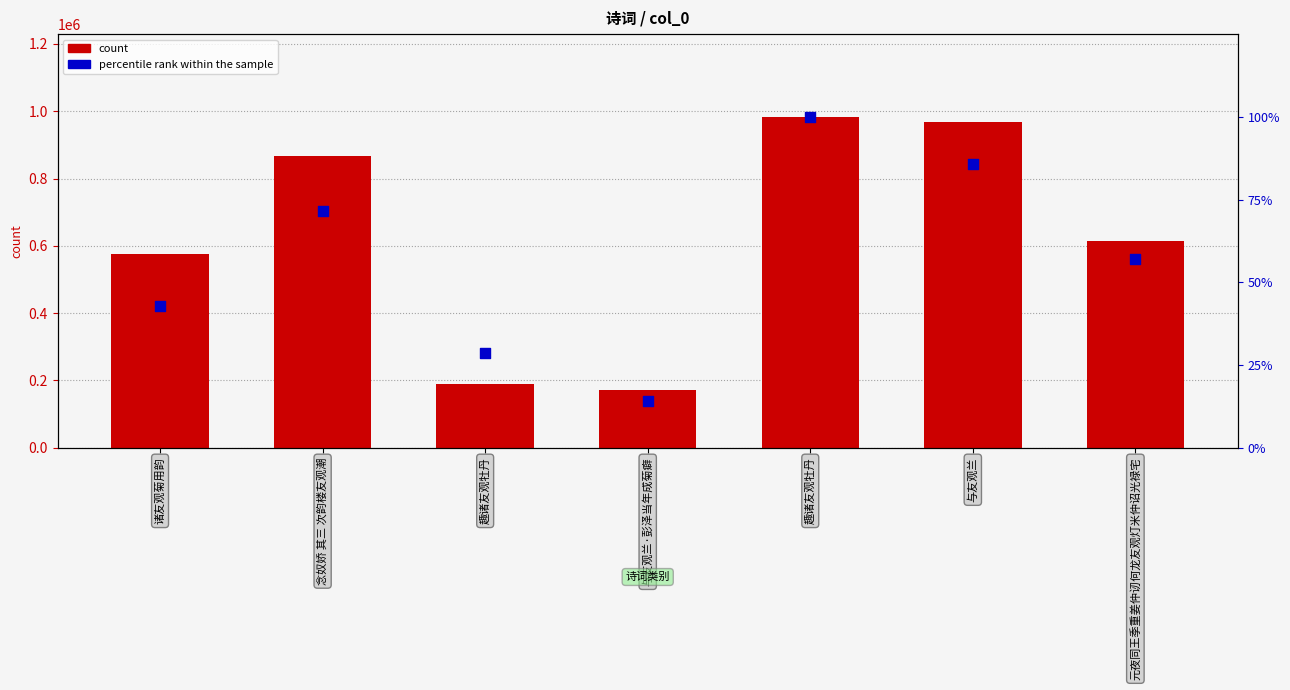

Which series reaches the maximum Y coordinate?

col_0